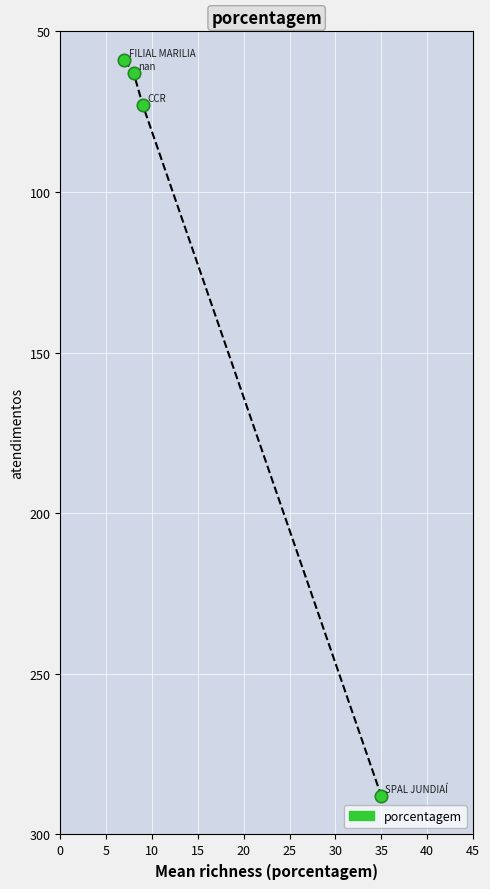

What is the maximum value shown in the chart?

288